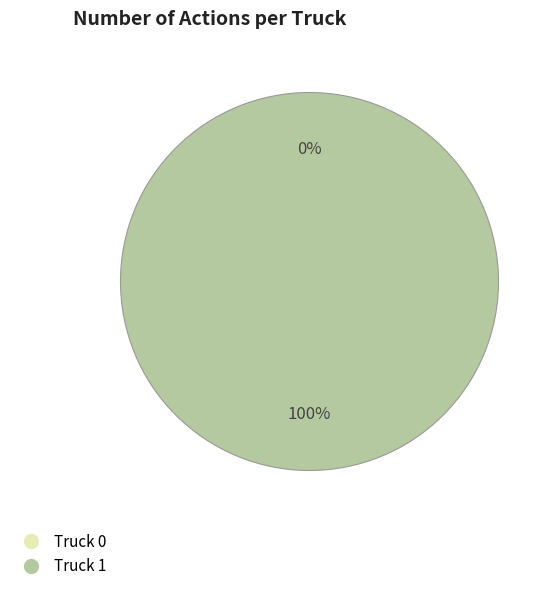

What is the change in value from Truck 0 to Truck 1?

+18